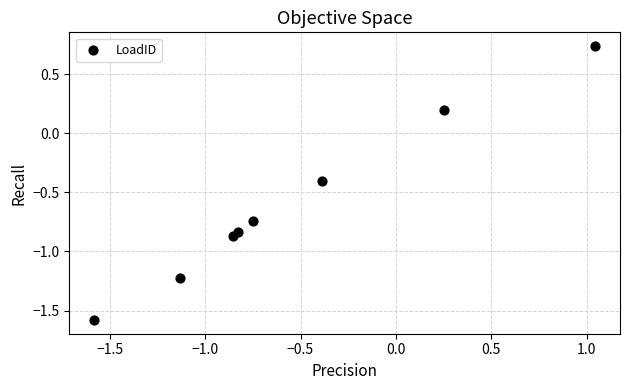

What is the average Y value?

-0.6